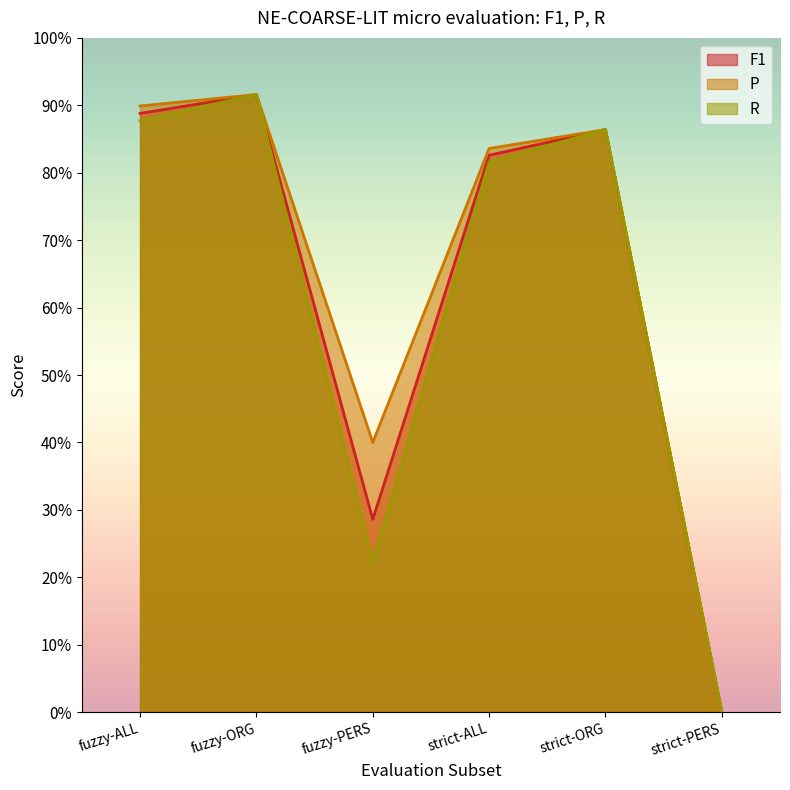

Which category has the highest value in the R series?

fuzzy-ORG